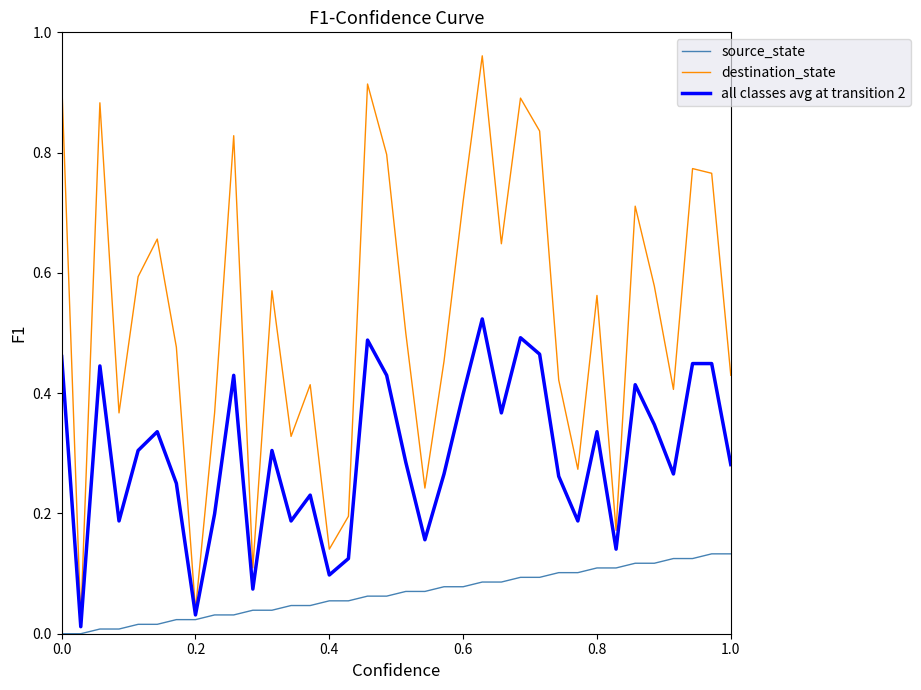

How many lines are shown in the chart?

3